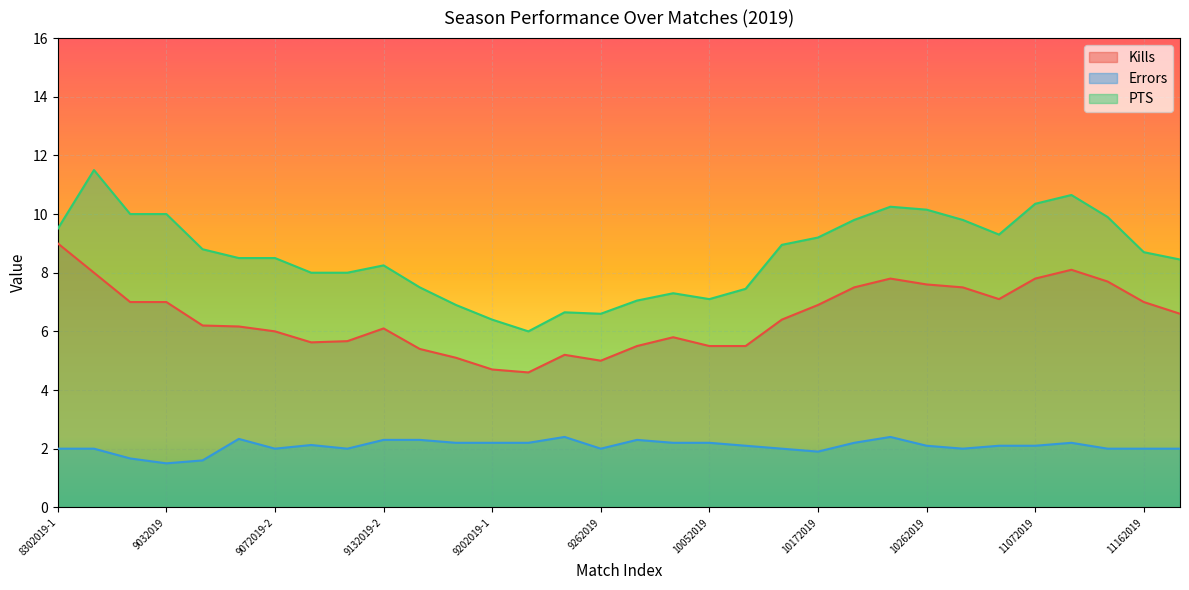

What are all the series names shown in the legend?

Kills, Errors, PTS